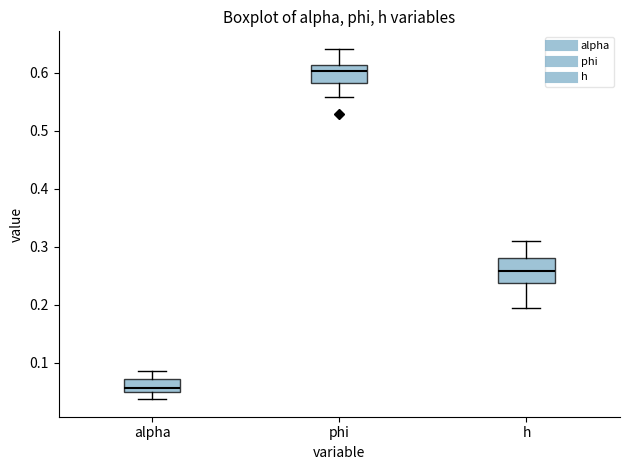

Reading left to right, transcribe this box plot: for each box, give where its median line is, the range the box spans, and where its two whiskers end, as read against the y-axis. The values are not printed on the chart, so give them approximately, as read against the axis.

alpha: median 0.06, box 0.05 to 0.07, whiskers 0.04 to 0.09
phi: median 0.60, box 0.58 to 0.61, whiskers 0.56 to 0.64
h: median 0.26, box 0.24 to 0.28, whiskers 0.19 to 0.31